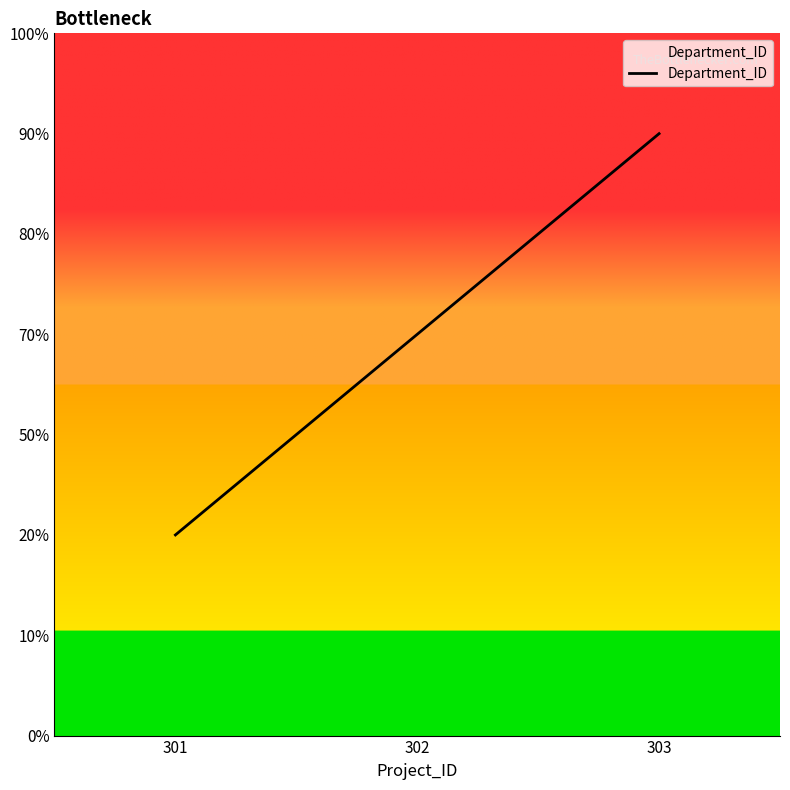

At which category does the chart reach its minimum across all series?

301